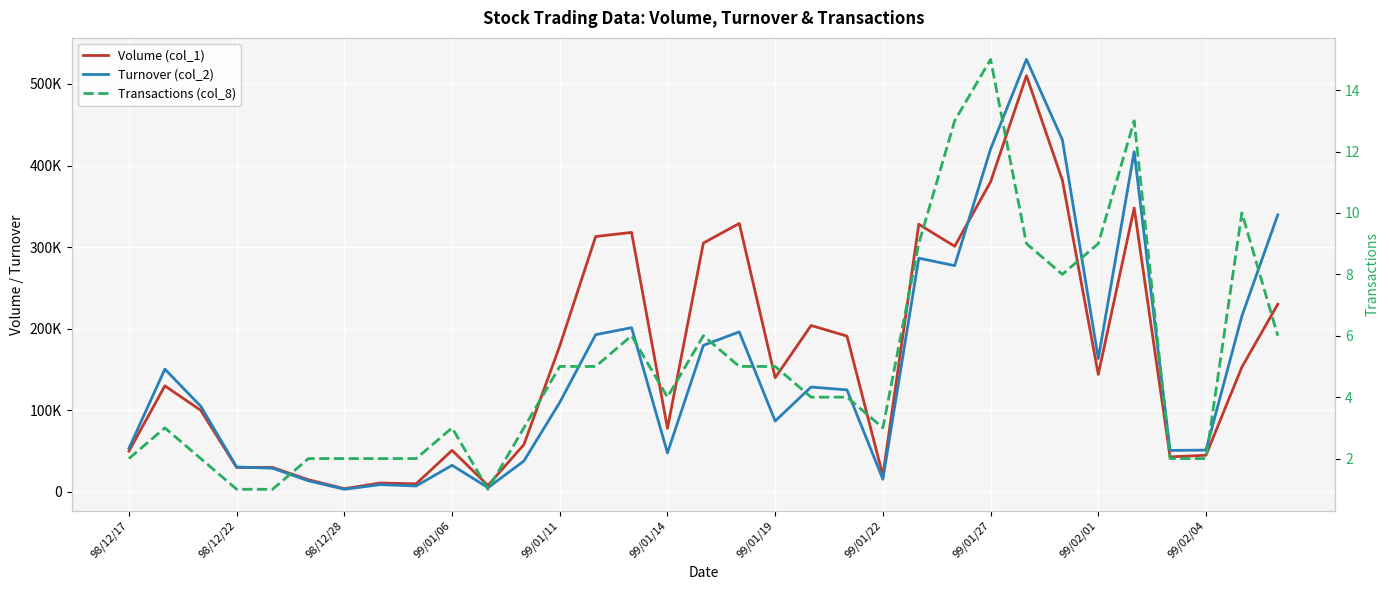

The Transactions (col_8) series shows 2 at 29. True or false?

True